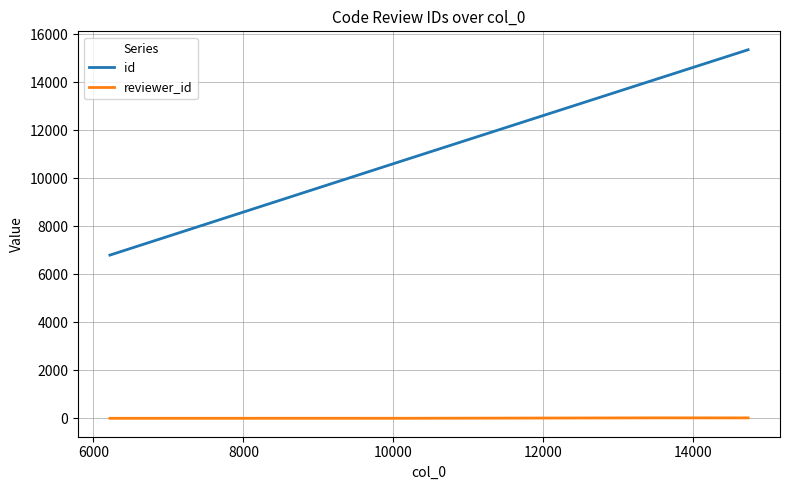

How many values in the id series are below 14116?

2